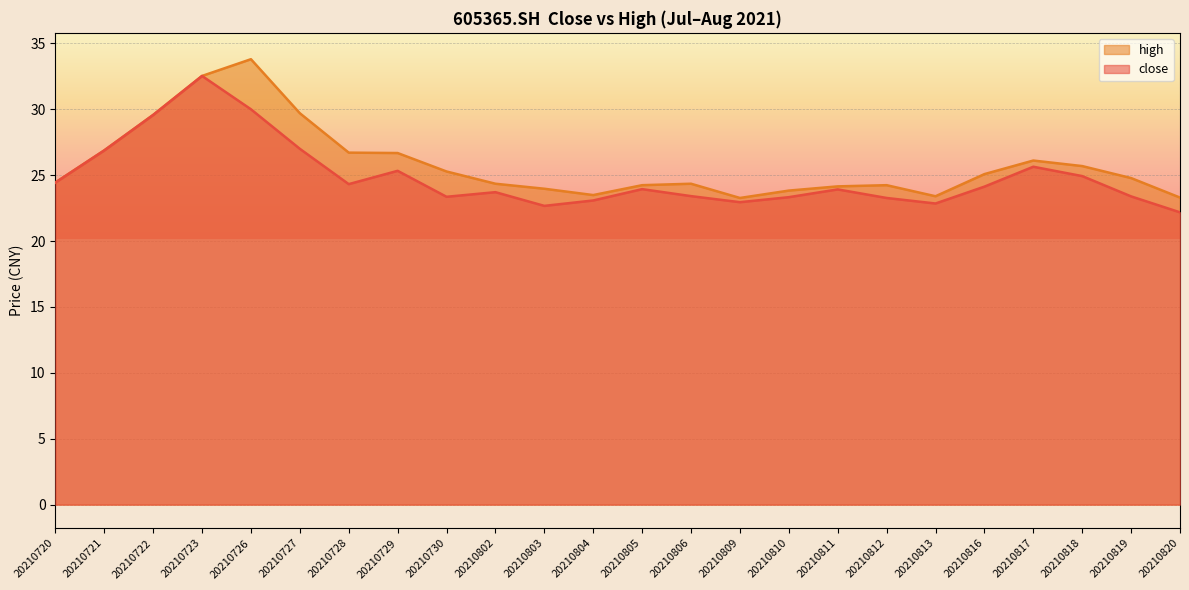

What are all the series names shown in the legend?

high, close